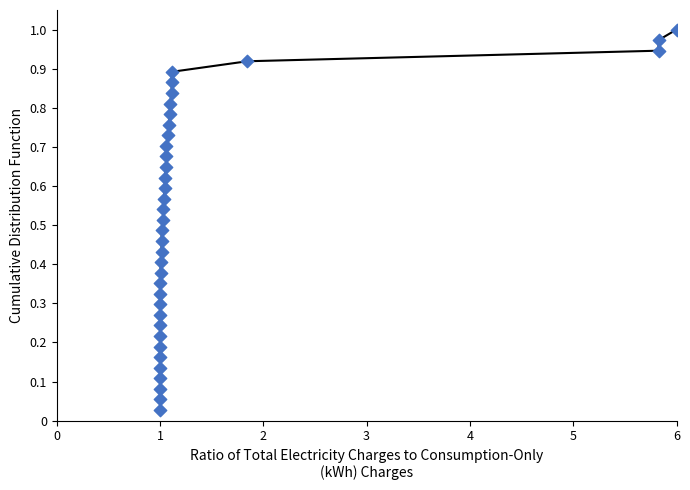

Is the value of CDF Data at 32 greater than the value of CDF Line at 13?

Yes